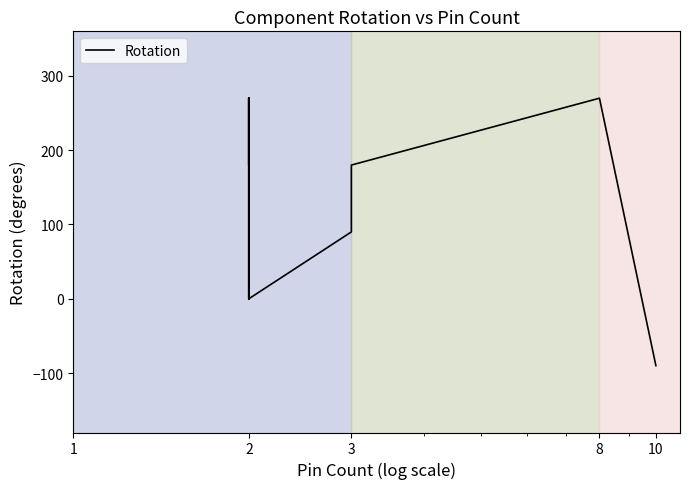

What is the value of the 29th point from the left?

270